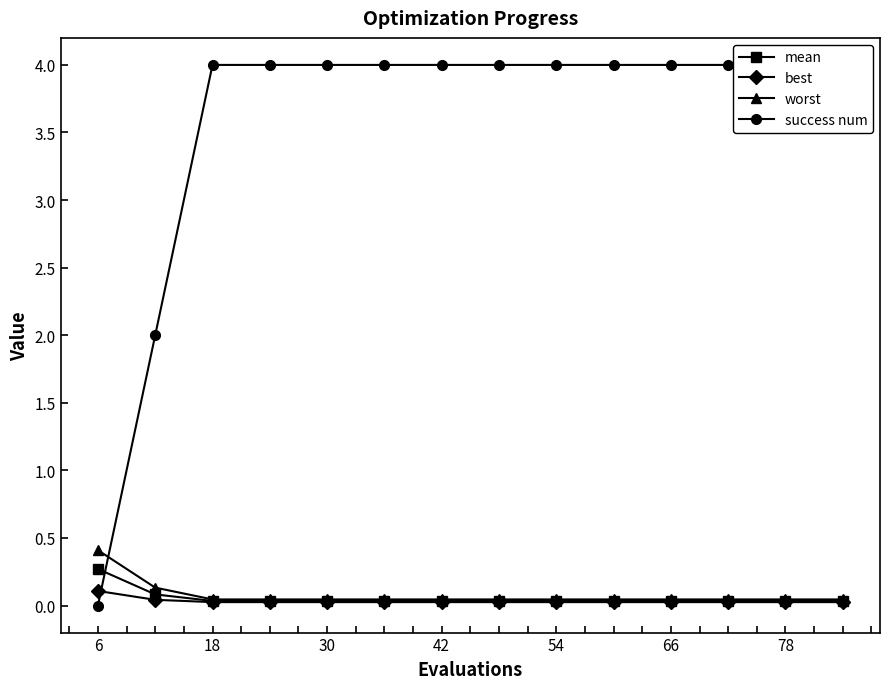

The mean series shows 0.4 at 6. True or false?

False